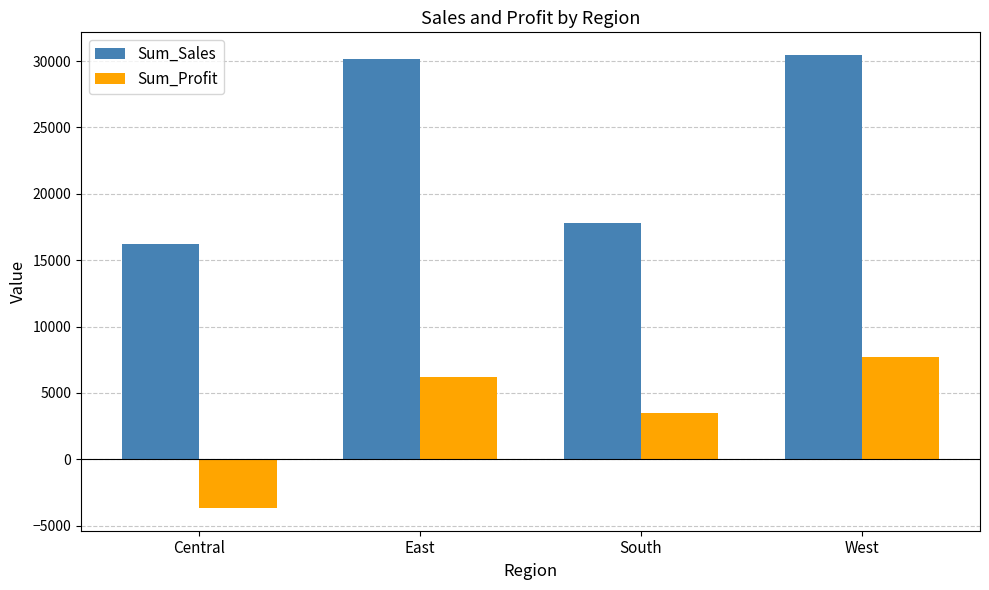

Which series has the widest spread of values?

Sum_Sales